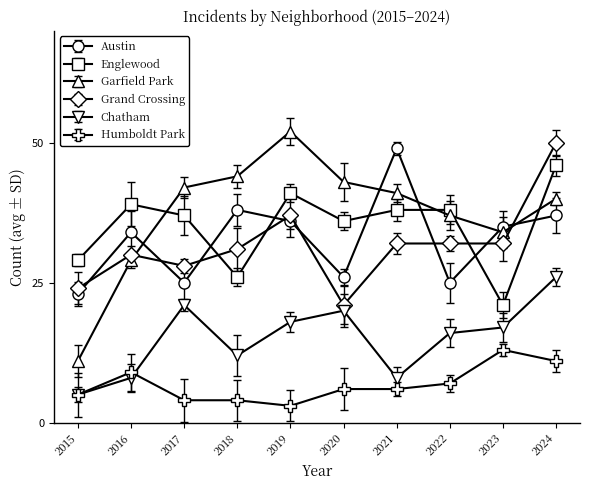

How many distinct data groups are displayed?

6